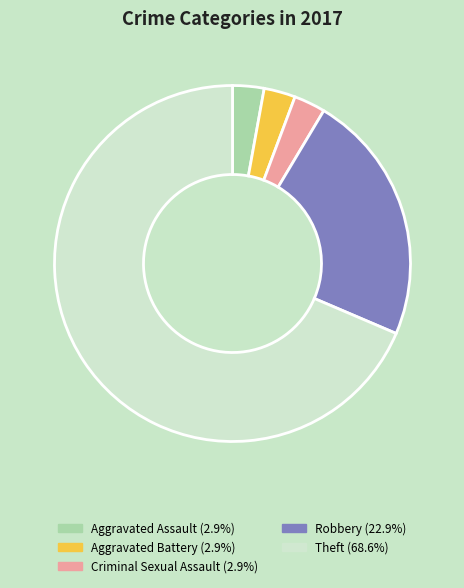

Count the number of slices in the pie.

5